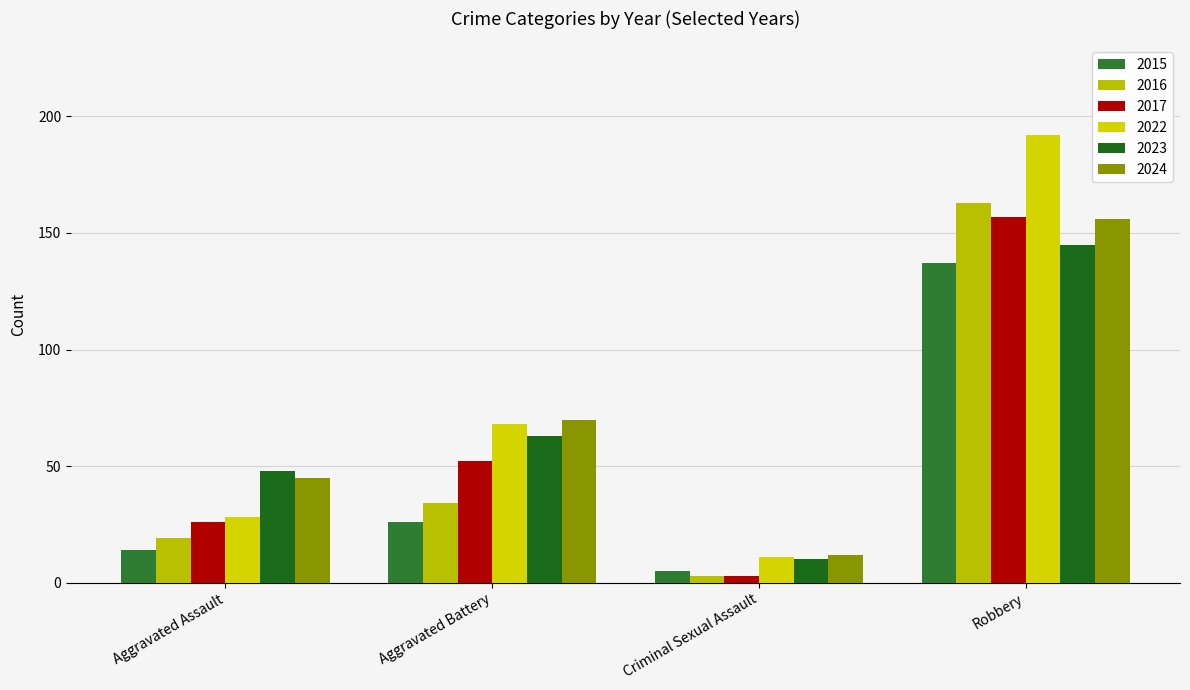

What position from the right is Robbery?

1